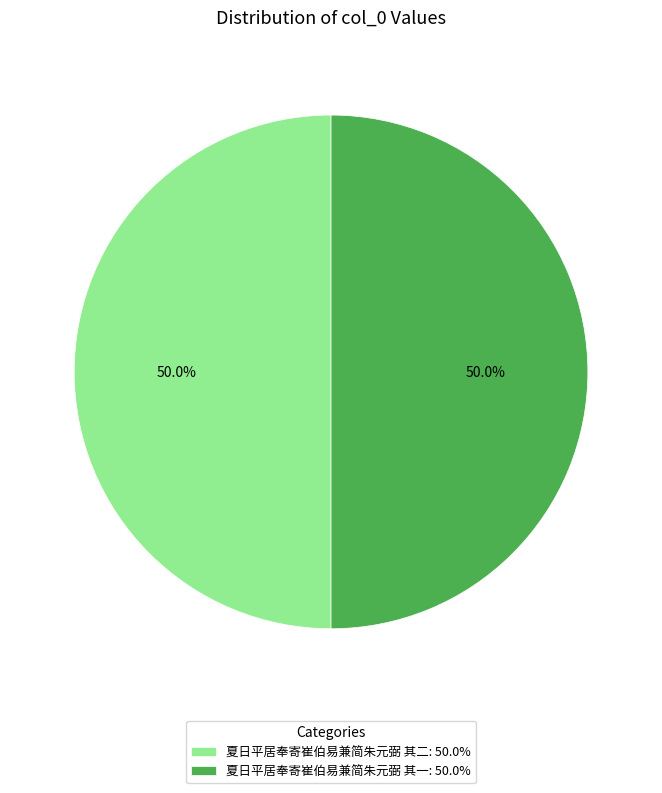

Is it true that 夏日平居奉寄崔伯易兼简朱元弼 其二 is 38% of the pie?

False